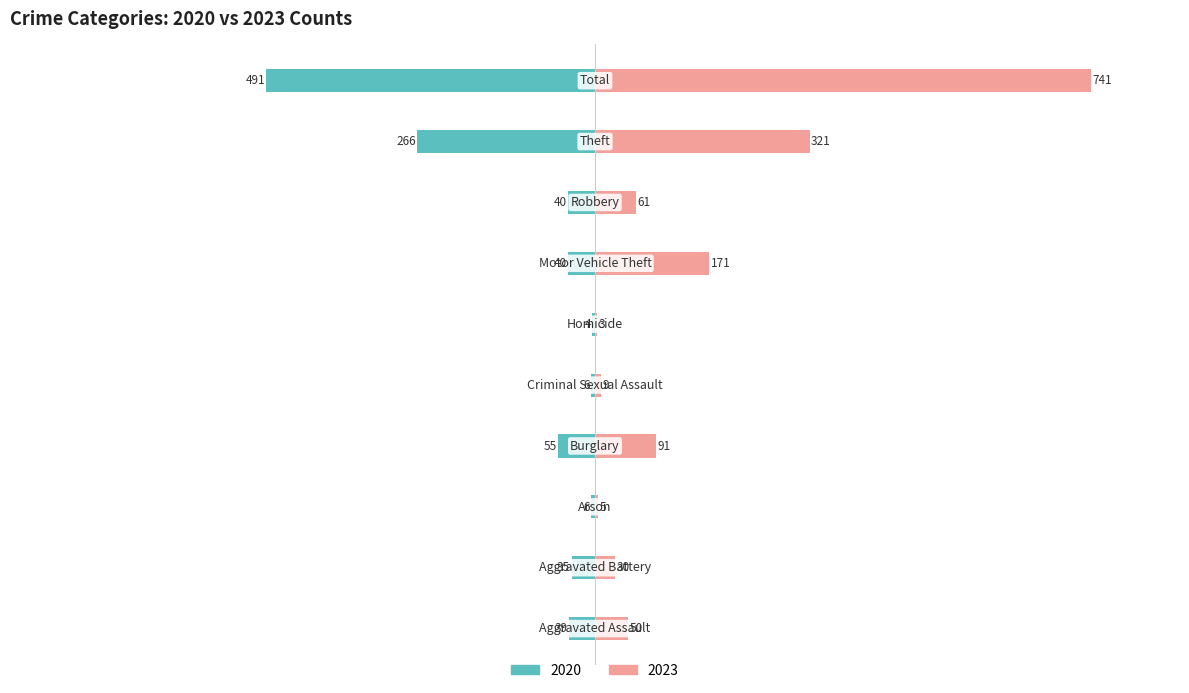

Rank the series at Theft from highest to lowest value.

Right (2023), Left (2020)